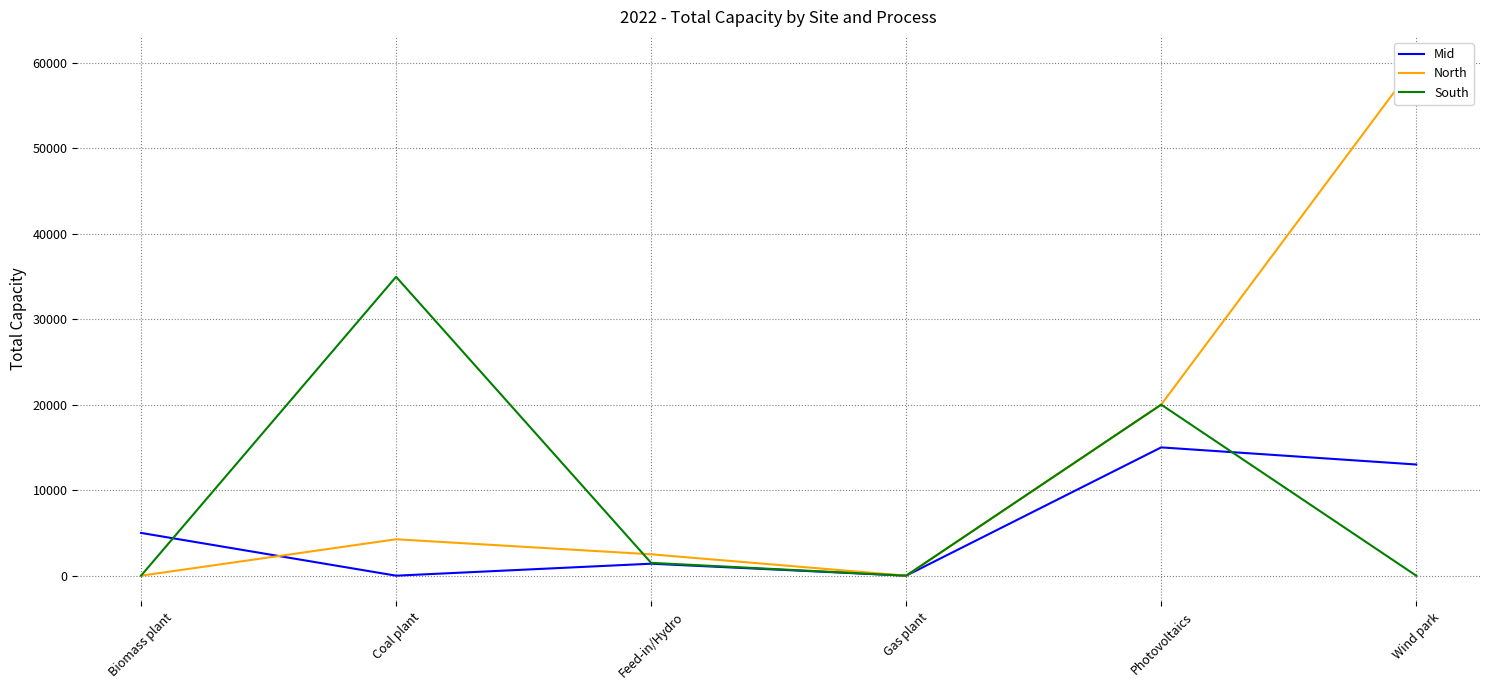

At how many categories does at least one series exceed 27441?

2